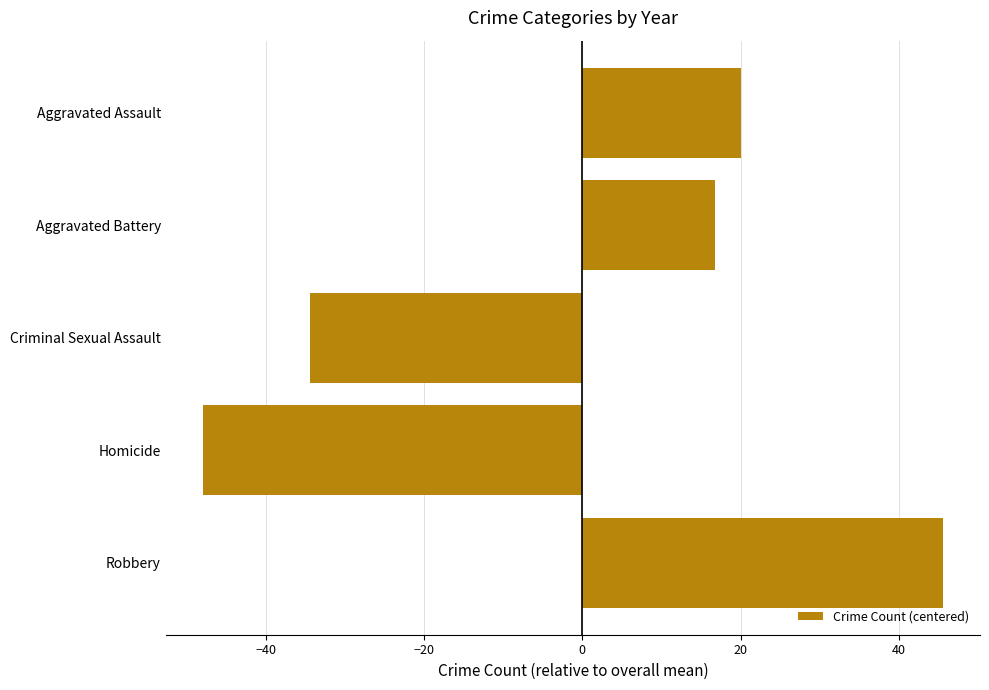

List the labels in order of value, largest first.

Robbery, Aggravated Assault, Aggravated Battery, Criminal Sexual Assault, Homicide